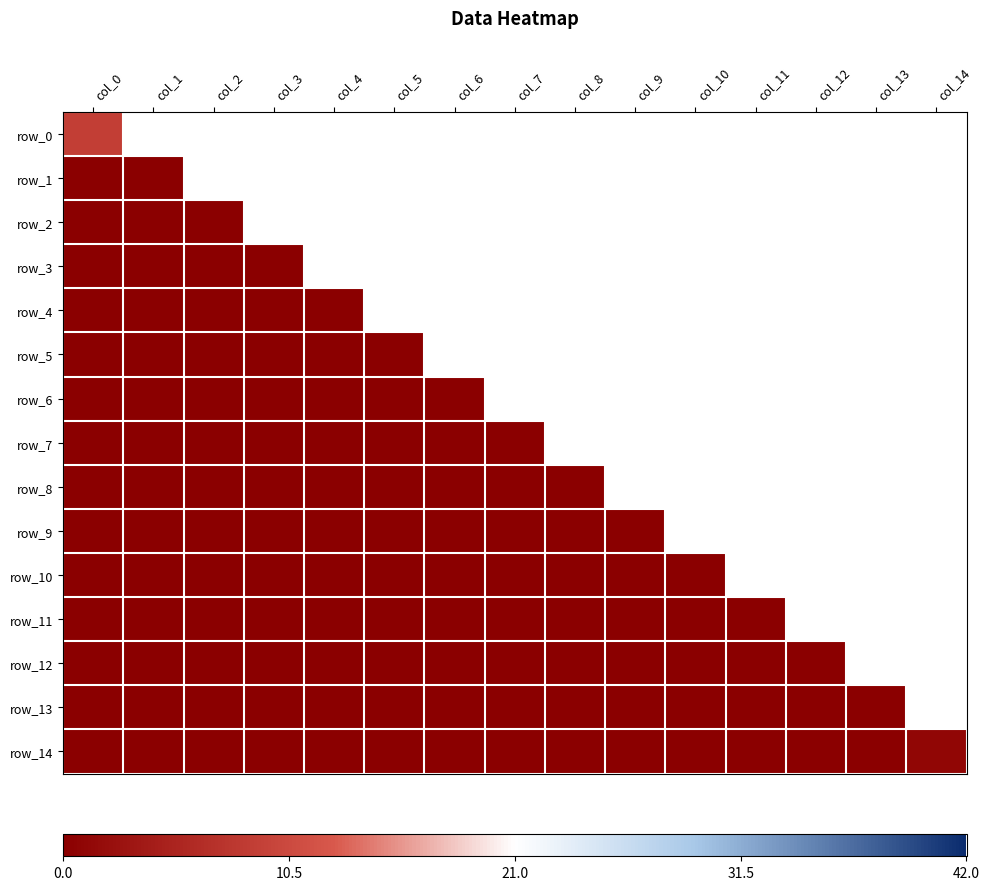

True or false: row_8 has a value of 0 at col_10.

True